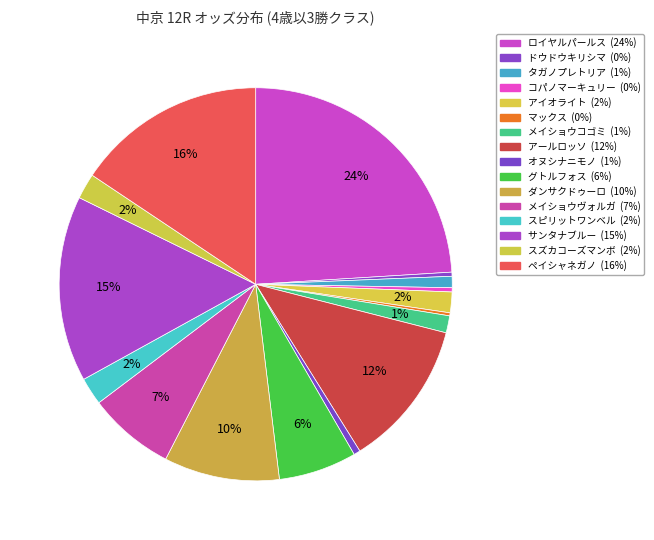

Between オヌシナニモノ and スピリットワンベル, which is larger?

スピリットワンベル